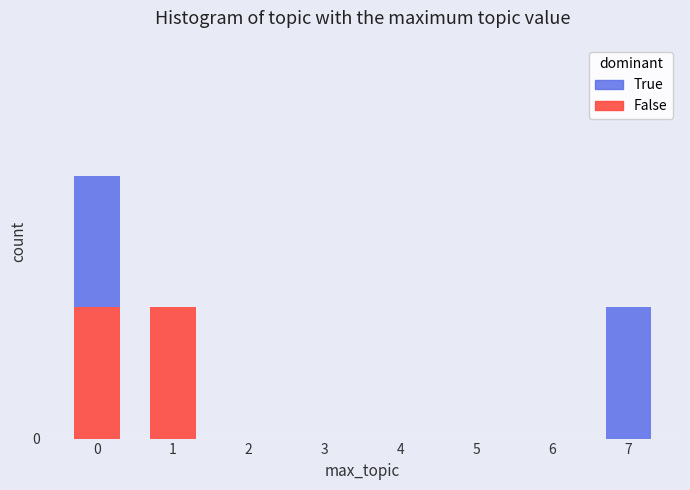

What are all the series names shown in the legend?

True, False